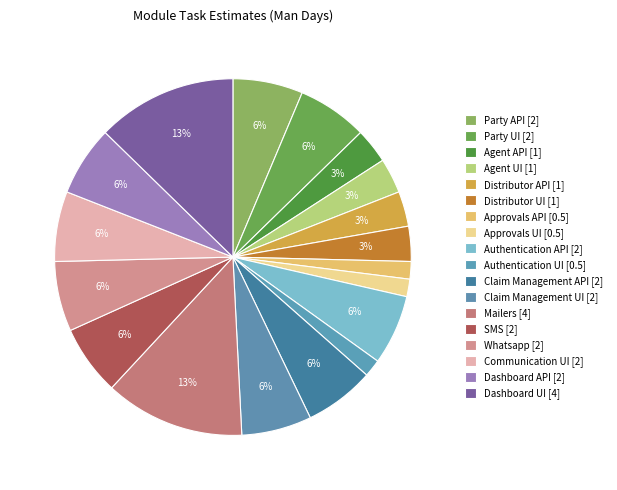

To the nearest percent, what percentage of the pie is Claim Management API?

6%